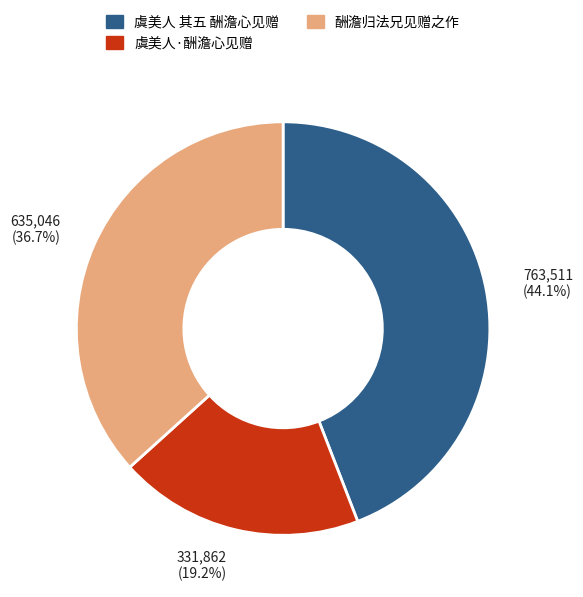

Count the number of slices in the pie.

3